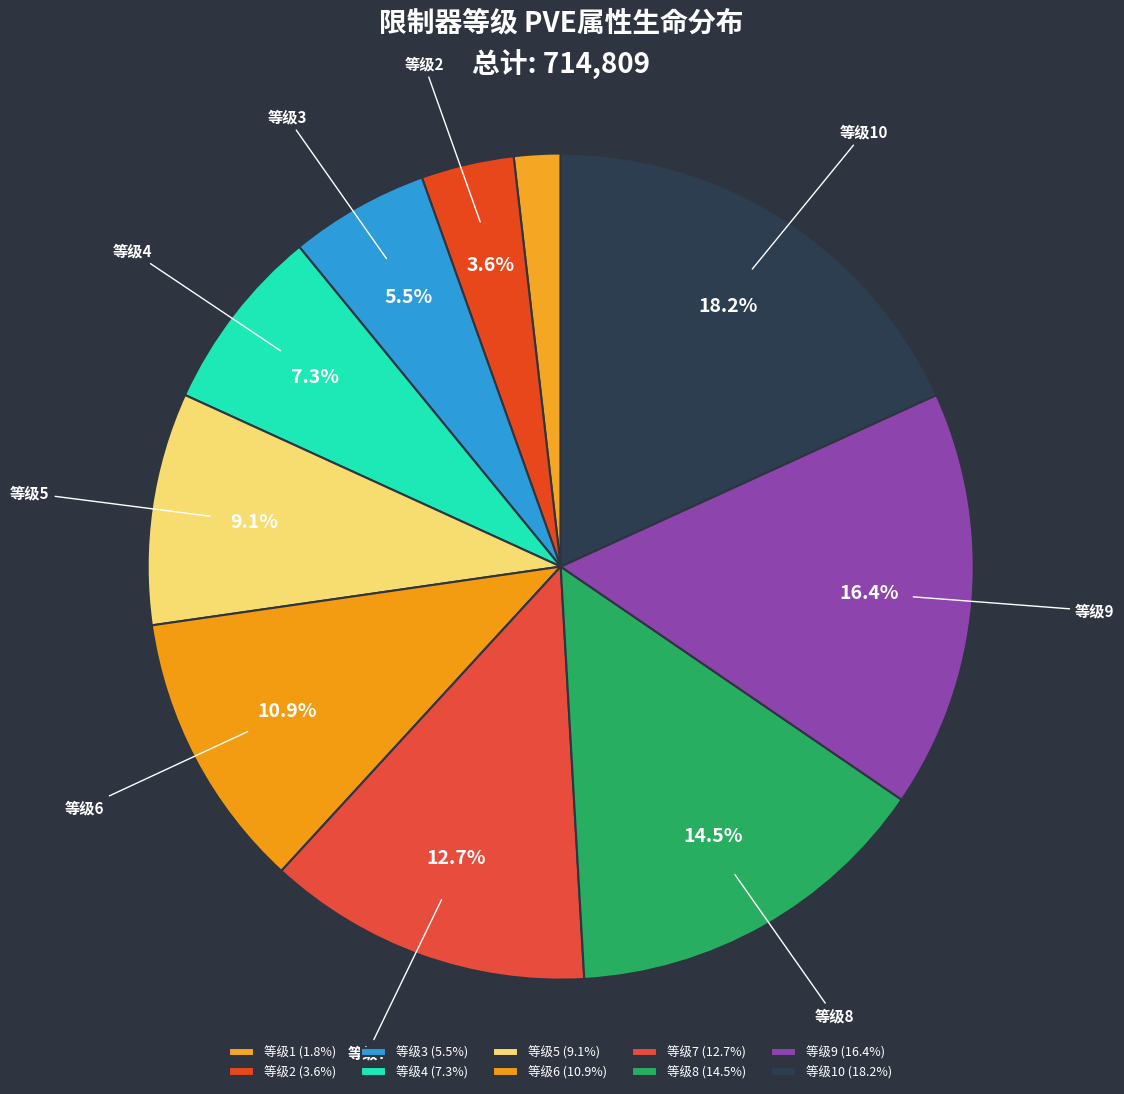

How many segments does this pie chart have?

10